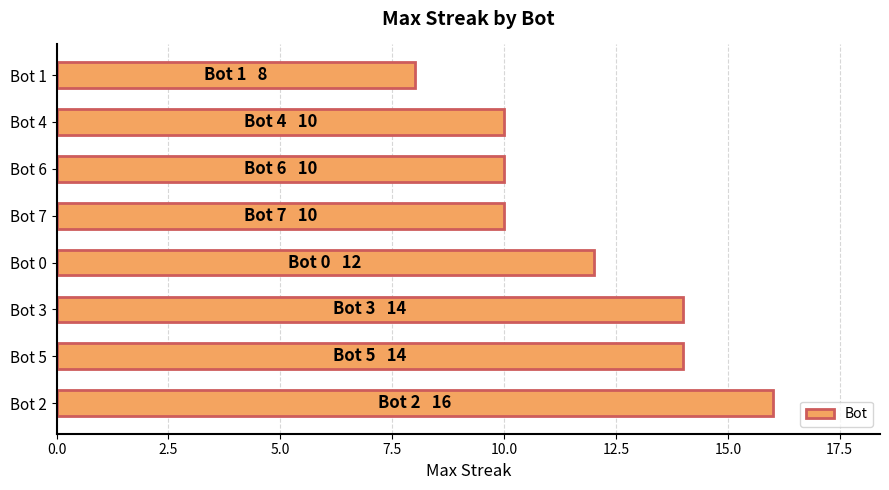

Is it true that the value at Bot 5 is 14?

True